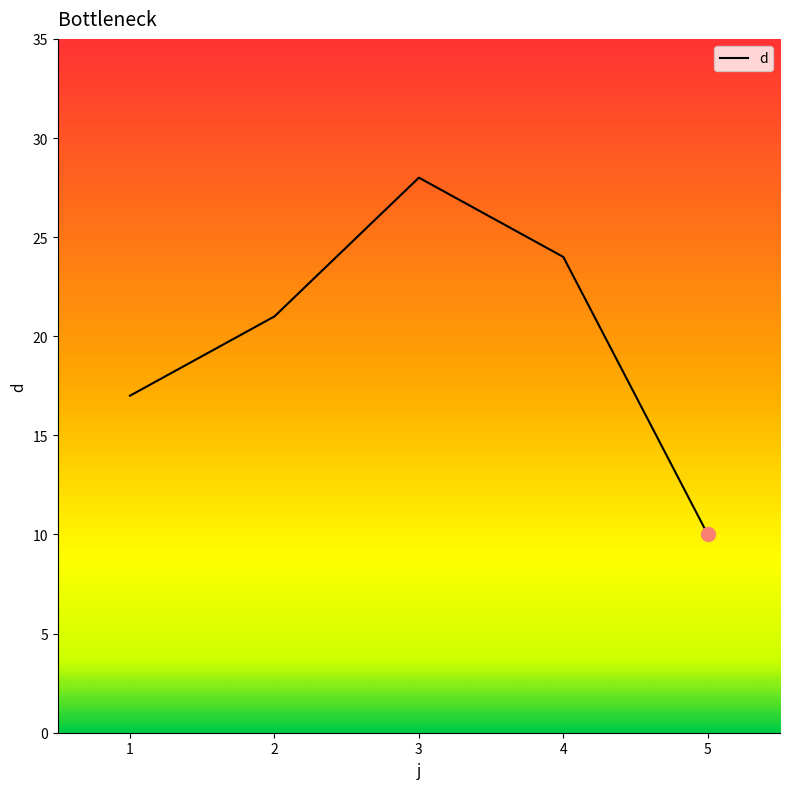

What is the change in value from 4 to 5?

-14